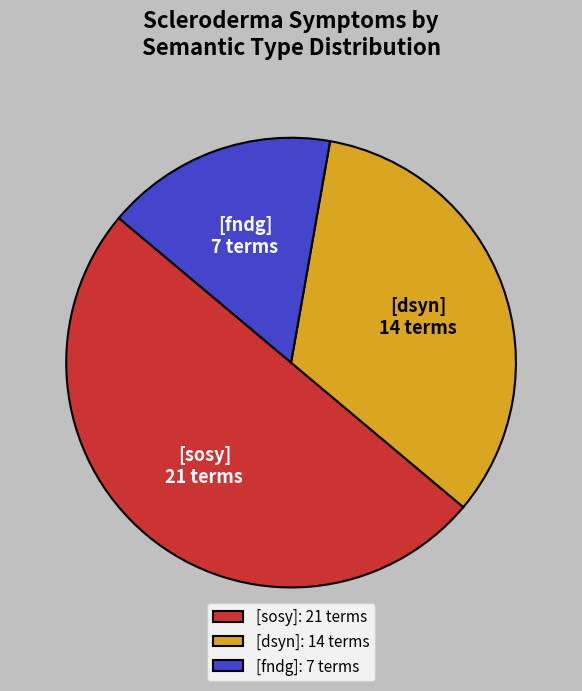

Which slice is the largest?

[sosy]